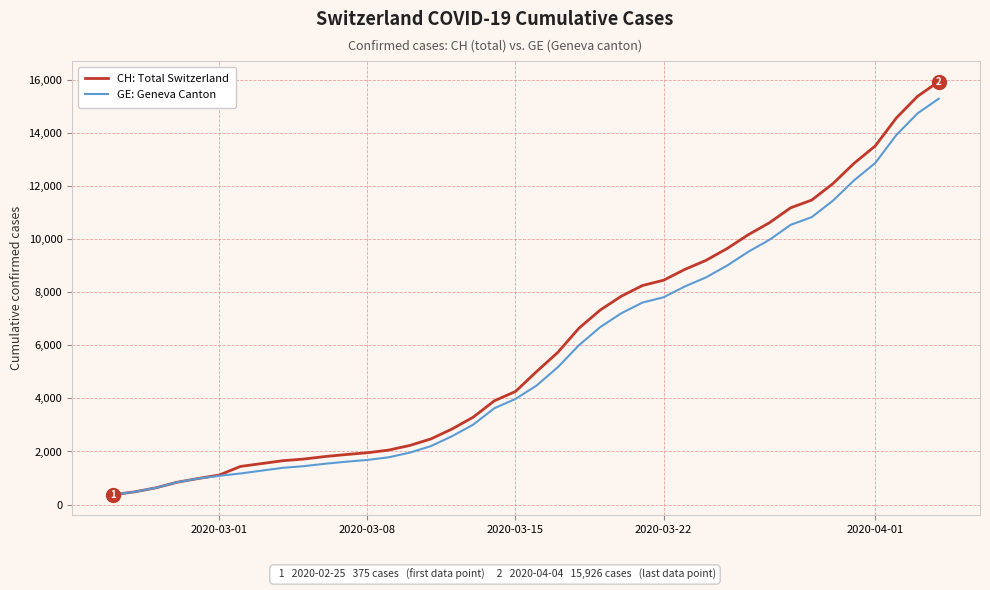

Which series has the widest spread of values?

CH: Total Switzerland